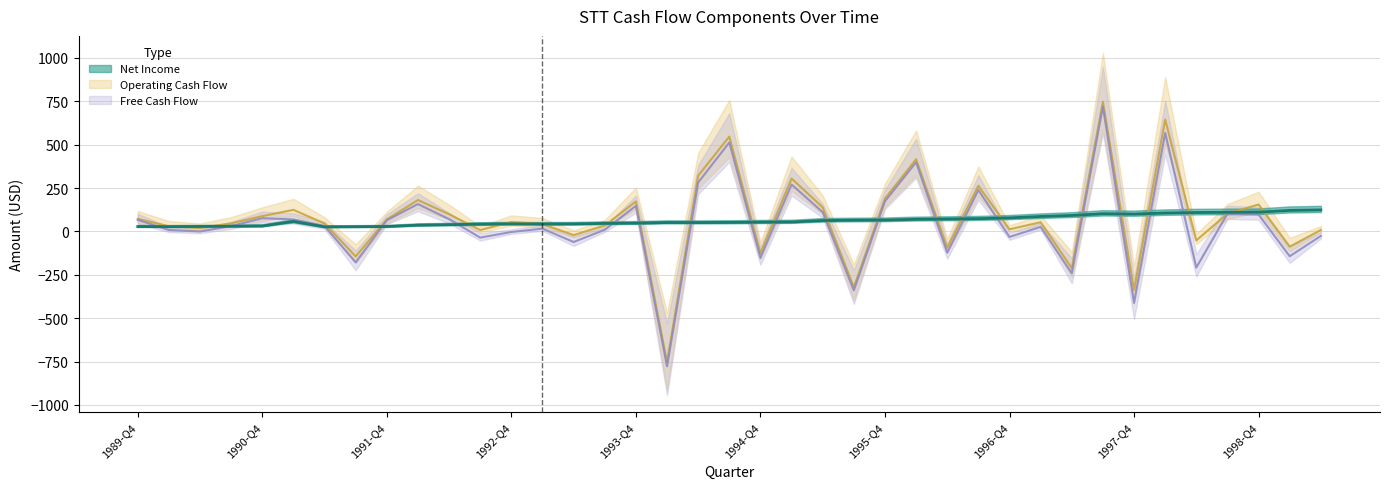

Is it true that netIncome equals 64.6 at 1995-Q3?

True